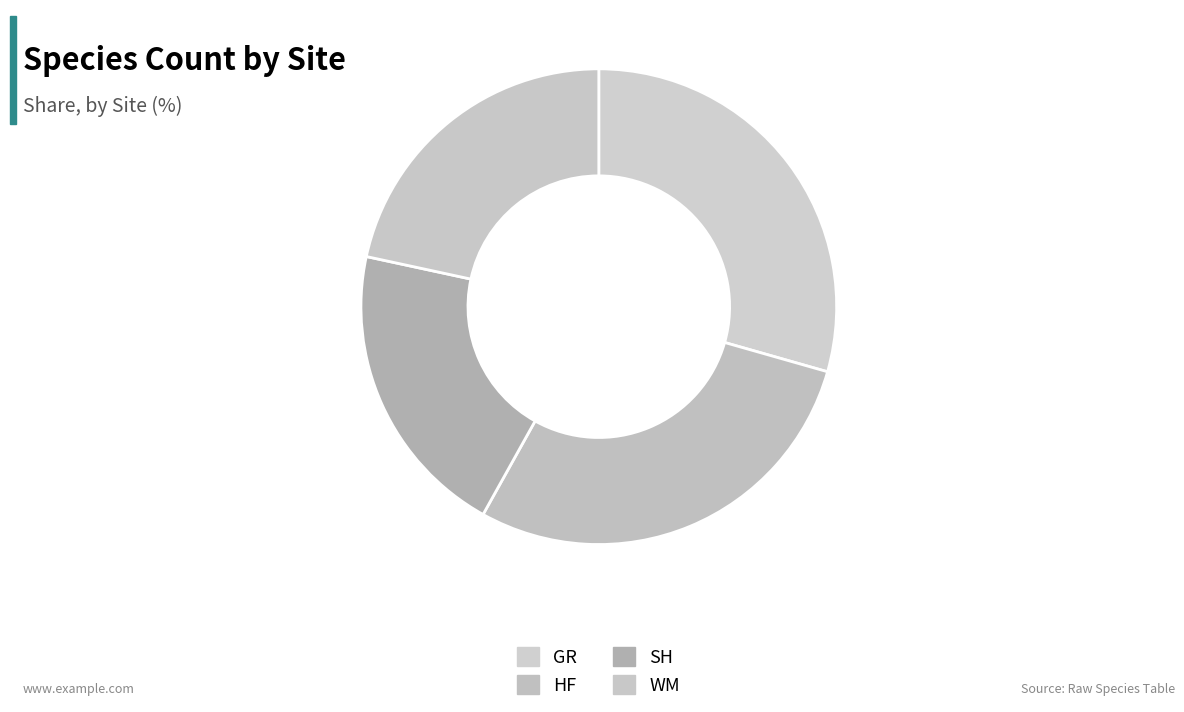

How many slices are in this pie chart?

4